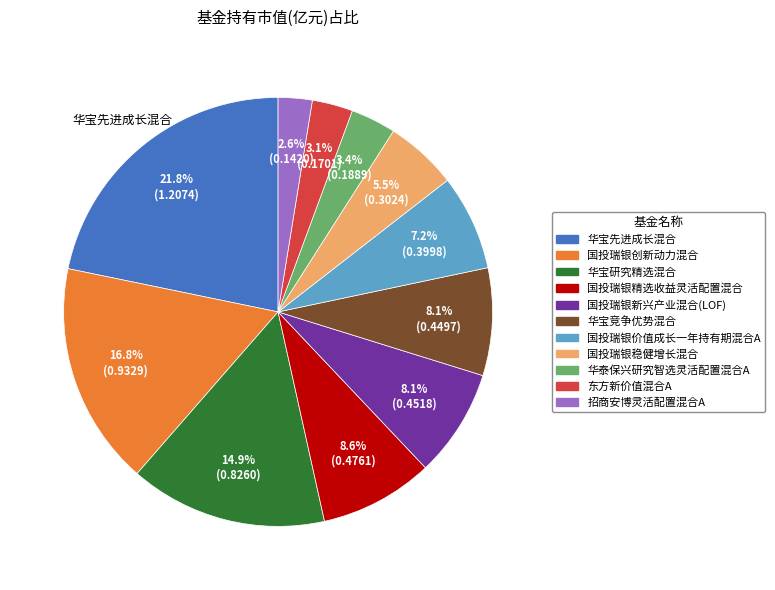

To the nearest percent, what is the combined percentage of 国投瑞银价值成长一年持有期混合A and 国投瑞银稳健增长混合?

13%